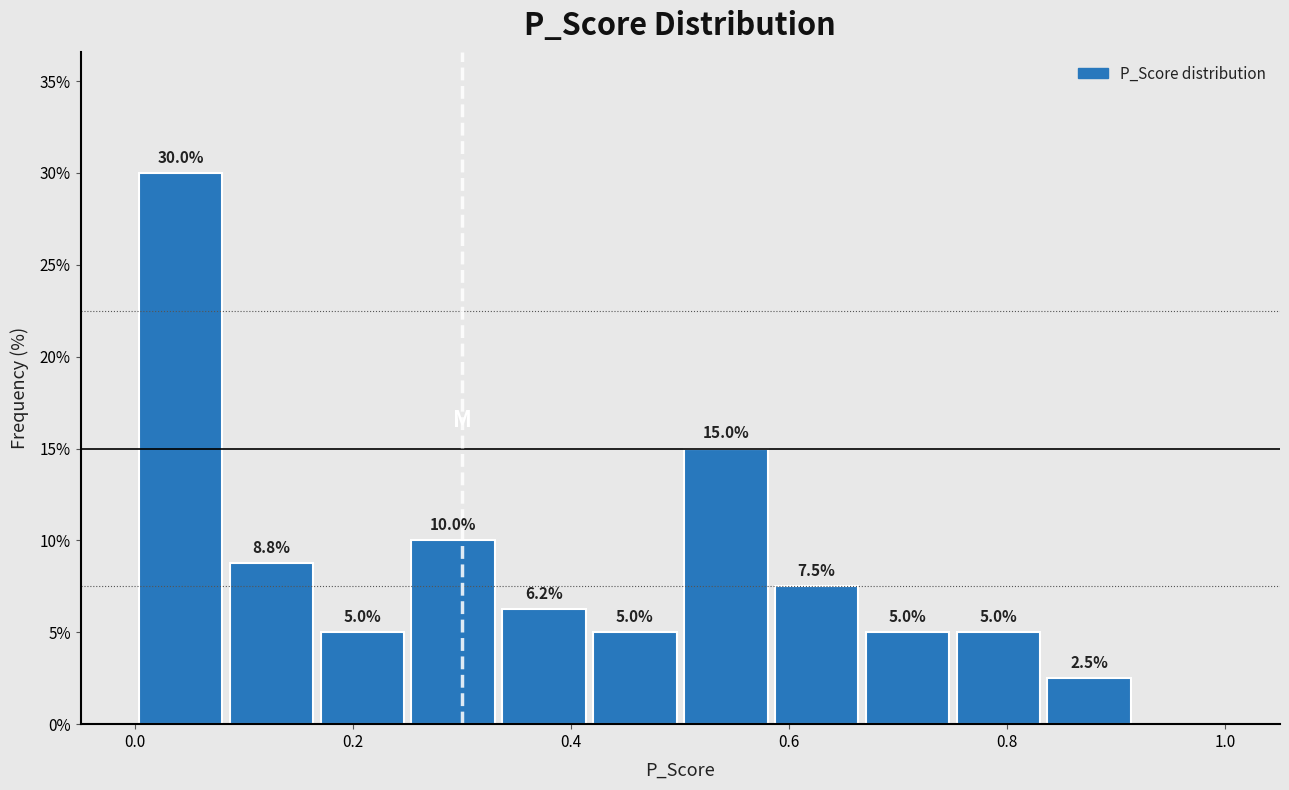

Over which range of the x-axis is the bar tallest?

0.00 to 0.08